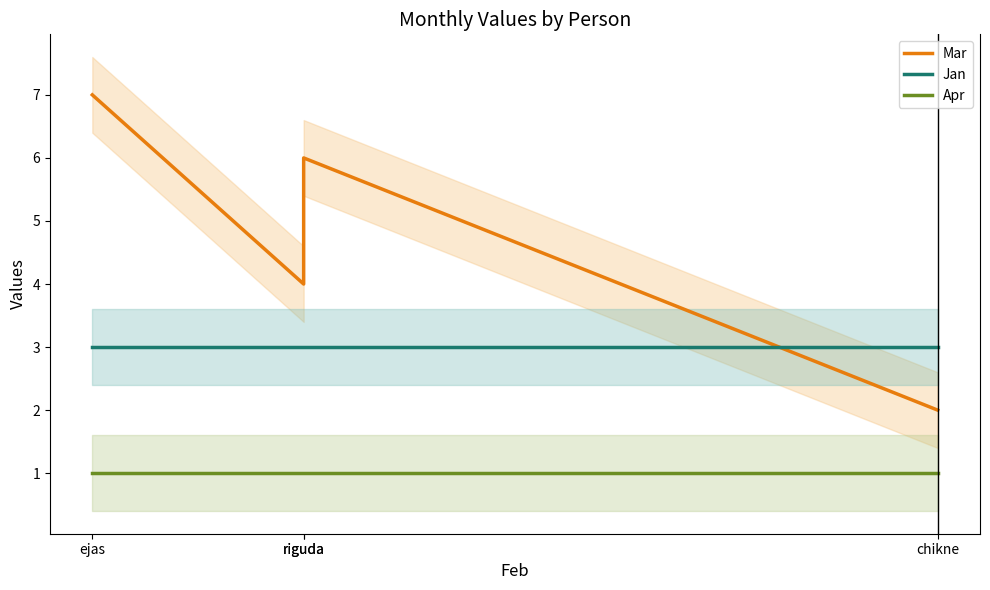

Where does the Mar series first go above 6?

ejas